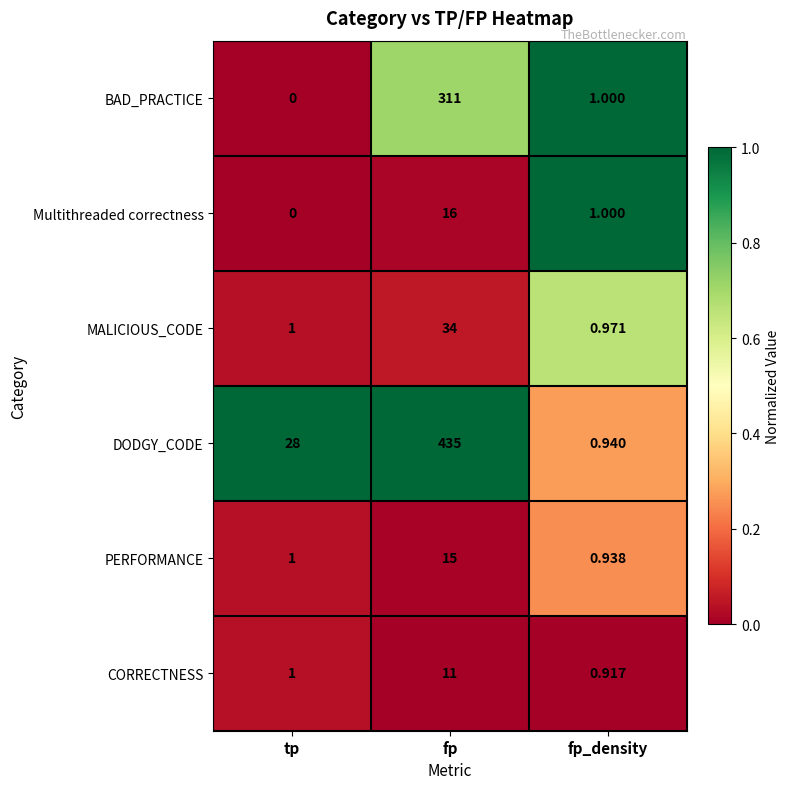

List the labels in order of DODGY_CODE value, smallest first.

fp_density, tp, fp